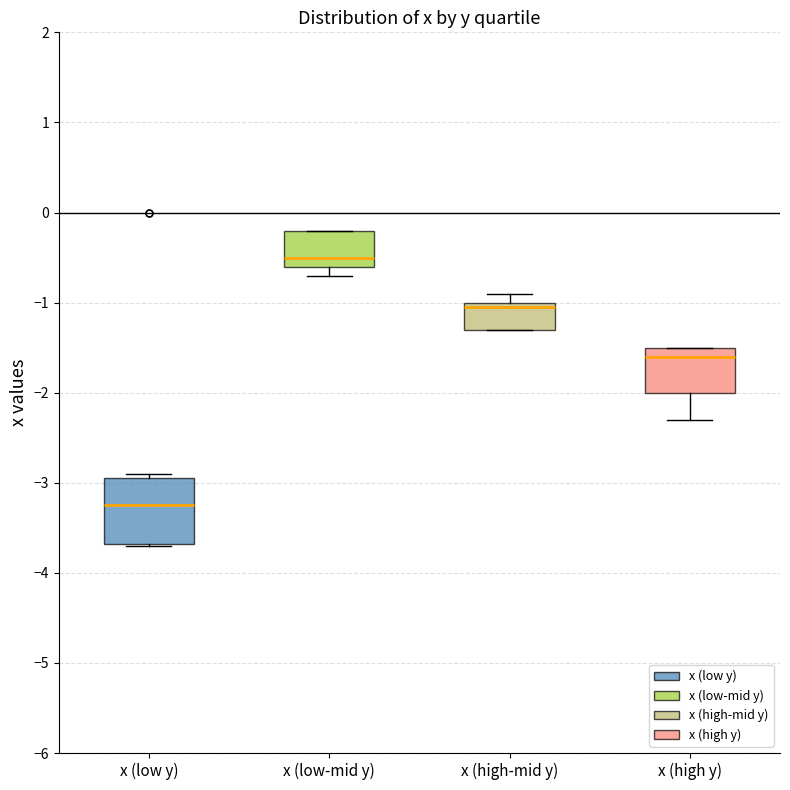

Where is the lower edge of the box for x (high-mid y) on the y-axis? The values are not printed on the chart, so give them approximately, as read against the axis.

-1.3